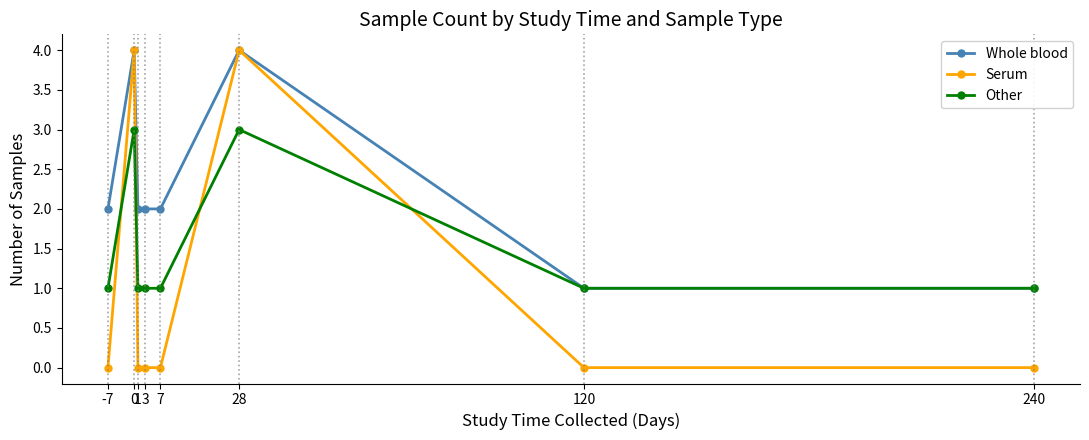

Reading left to right, extract all data points from this chart.

Whole blood: -7=2	0=4	1=2	3=2	7=2	28=4	120=1	240=1
Serum: -7=0	0=4	1=0	3=0	7=0	28=4	120=0	240=0
Other: -7=1	0=3	1=1	3=1	7=1	28=3	120=1	240=1